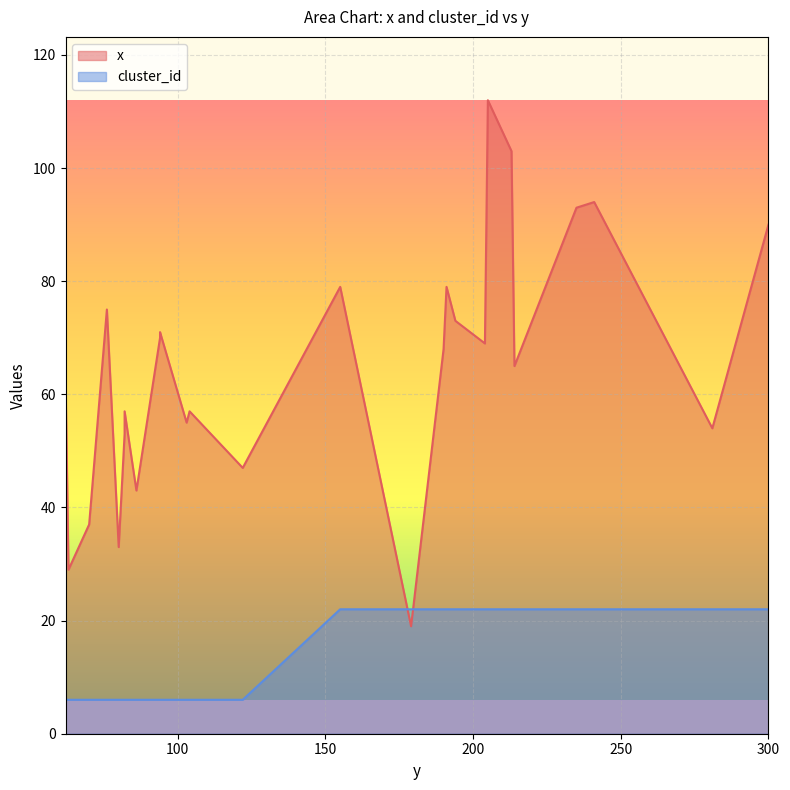

Does the chart display data point markers on the line(s)?

No